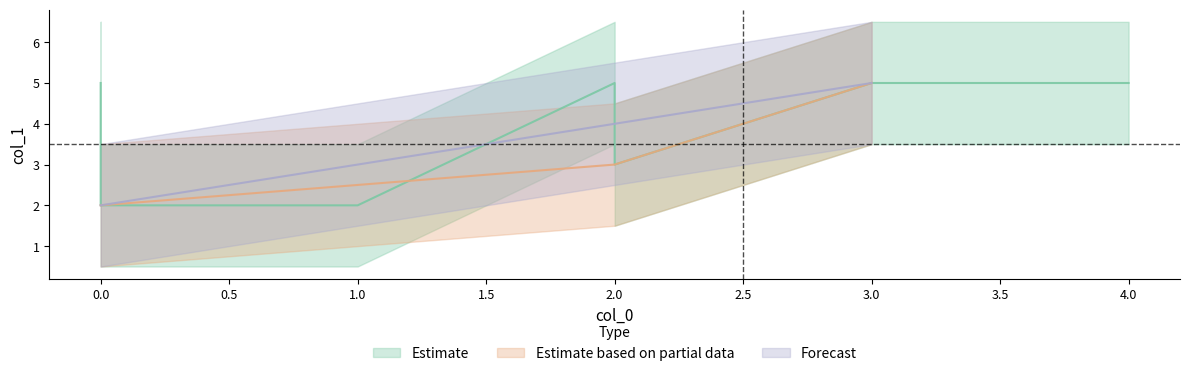

Where does the data first go above 2?

2